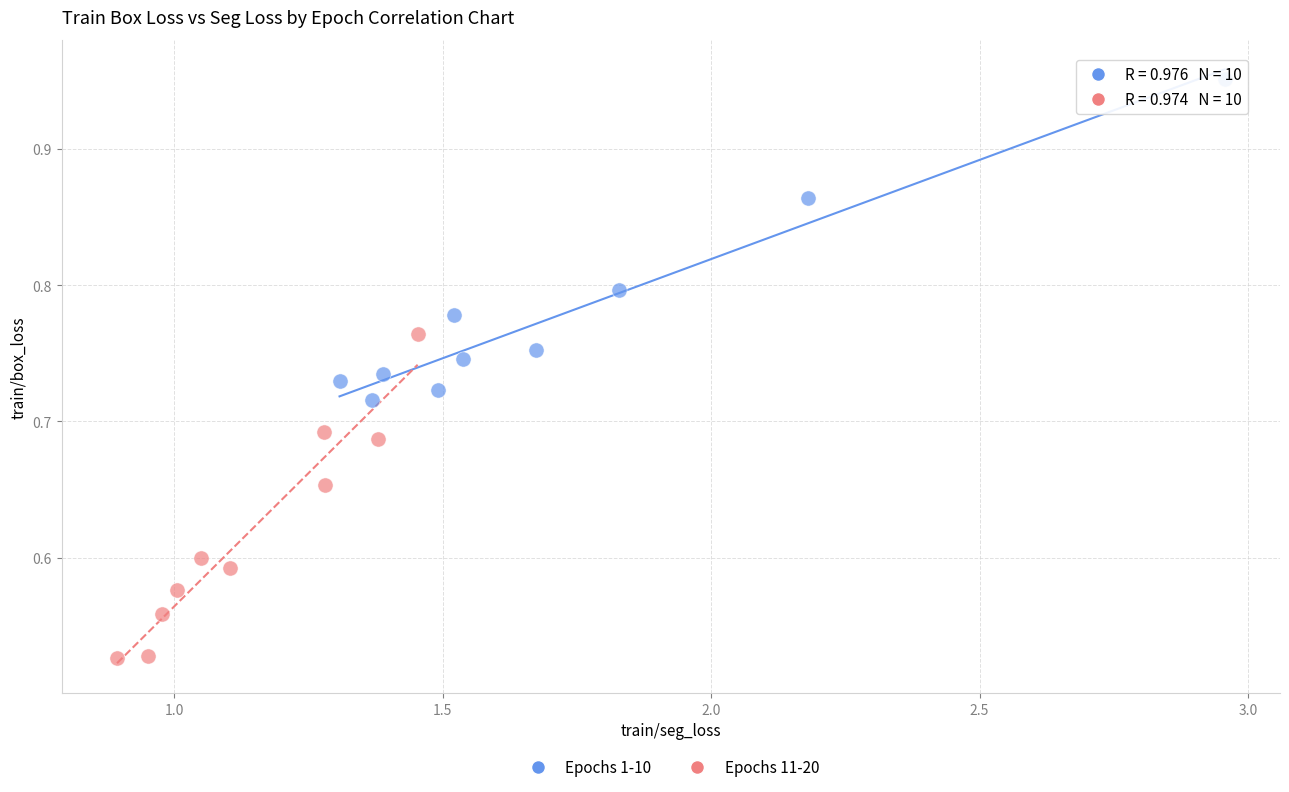

Which series reaches the minimum Y coordinate?

Epochs 11-20